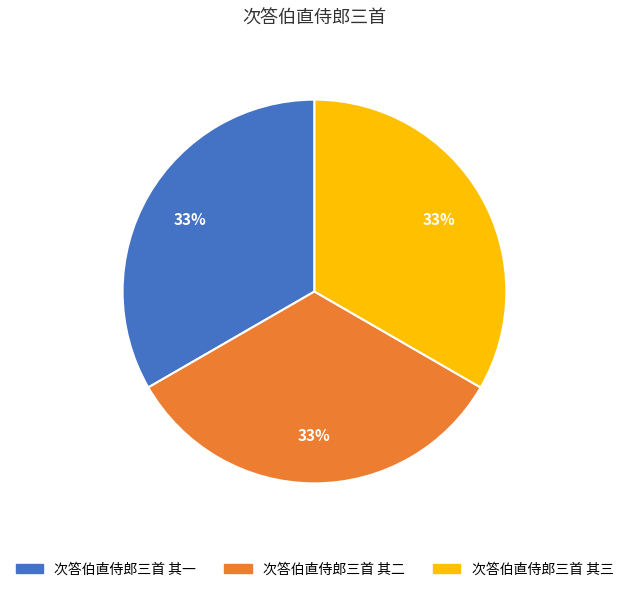

To the nearest percent, what portion does 次答伯直侍郎三首 其二 represent?

33%